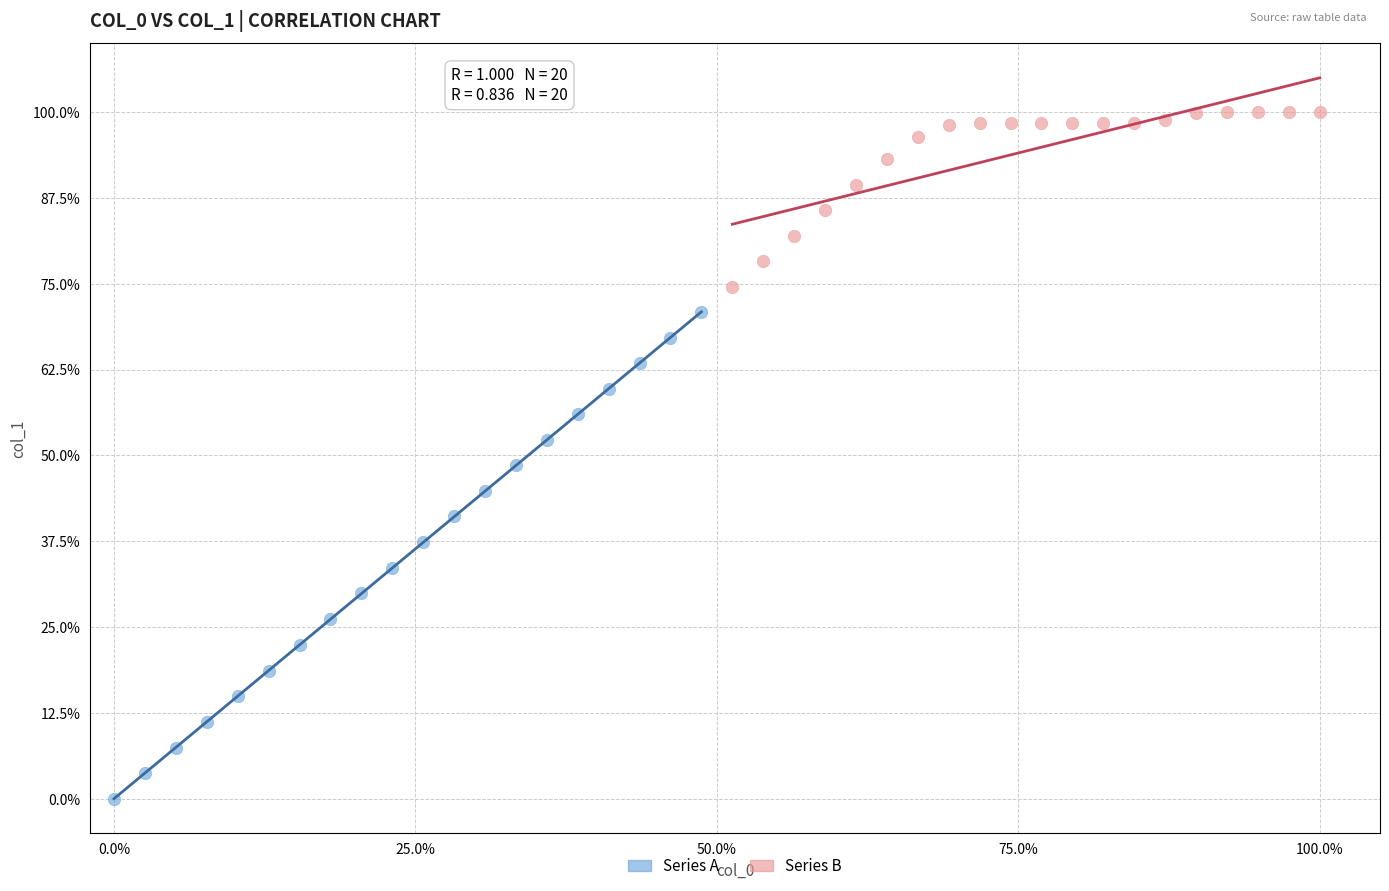

Which series reaches the minimum Y coordinate?

Series A